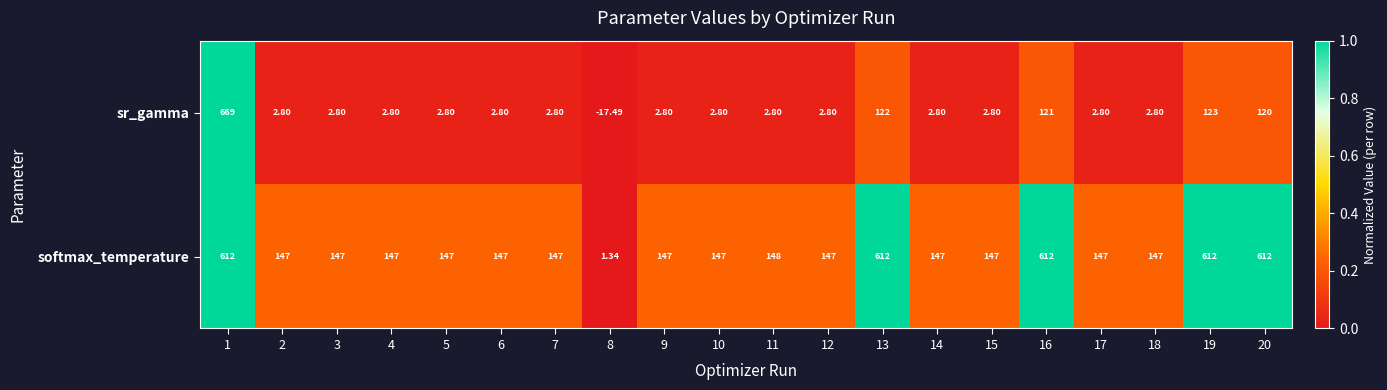

List the series in order of their peak value, highest first.

sr_gamma, softmax_temperature